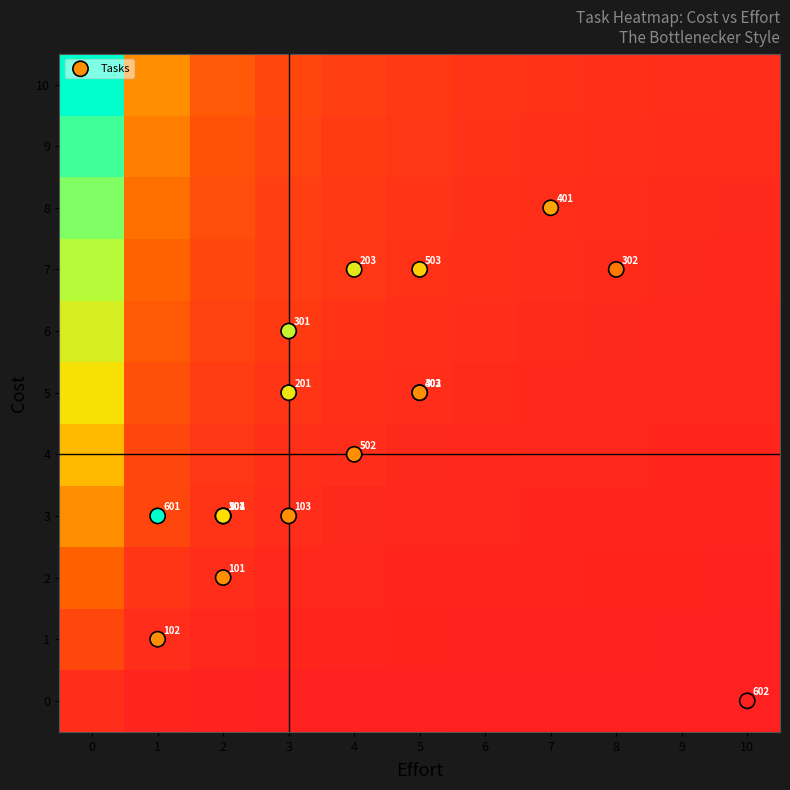

How many values are between 3 and 6?

10